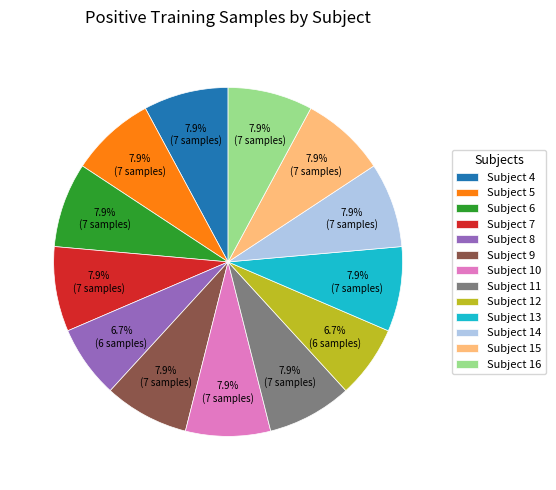

Is the sum of Subject 7 and Subject 14 greater than half?

No